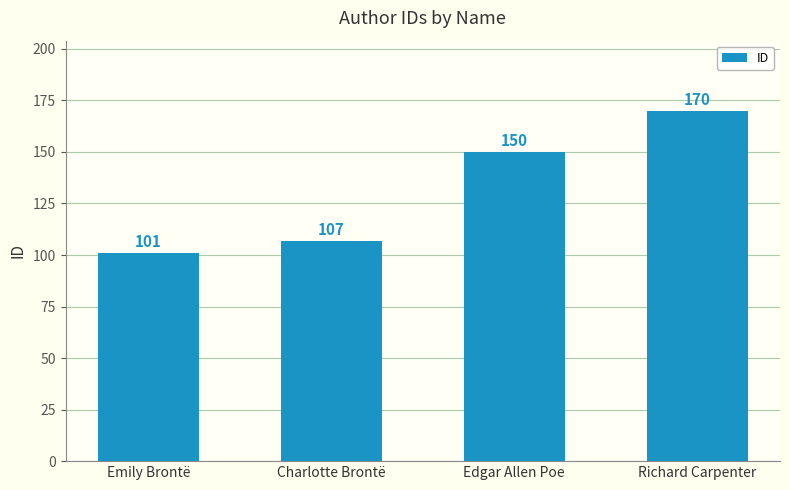

Reading left to right, transcribe all the data shown in this chart.

101	107	150	170